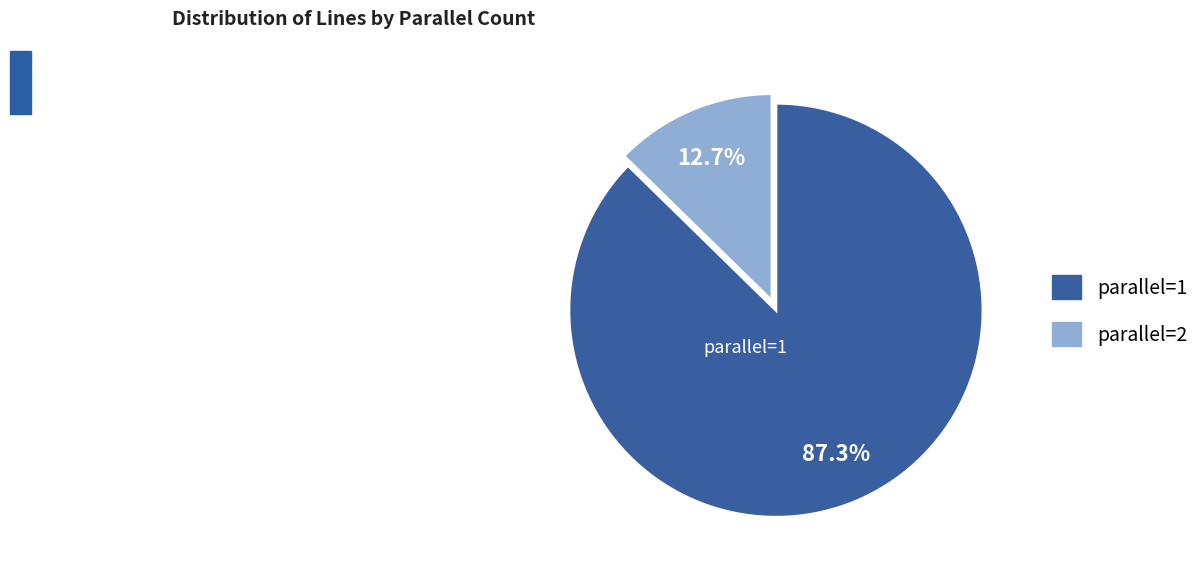

Is there any slice that represents more than half of the pie?

Yes